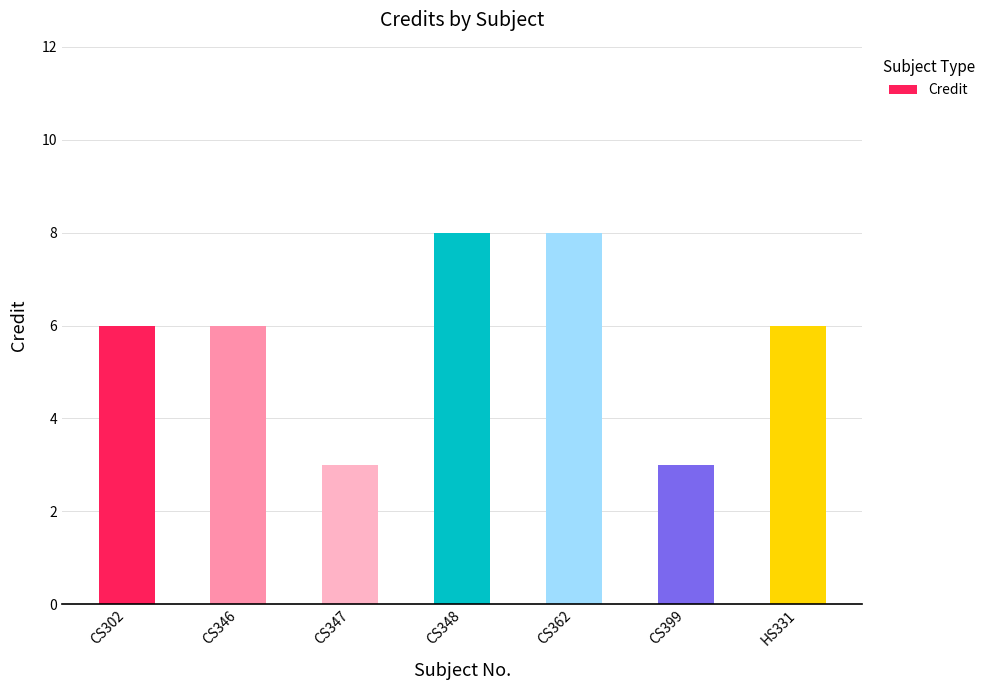

Reading right to left, extract all data points from this chart.

6	3	8	8	3	6	6